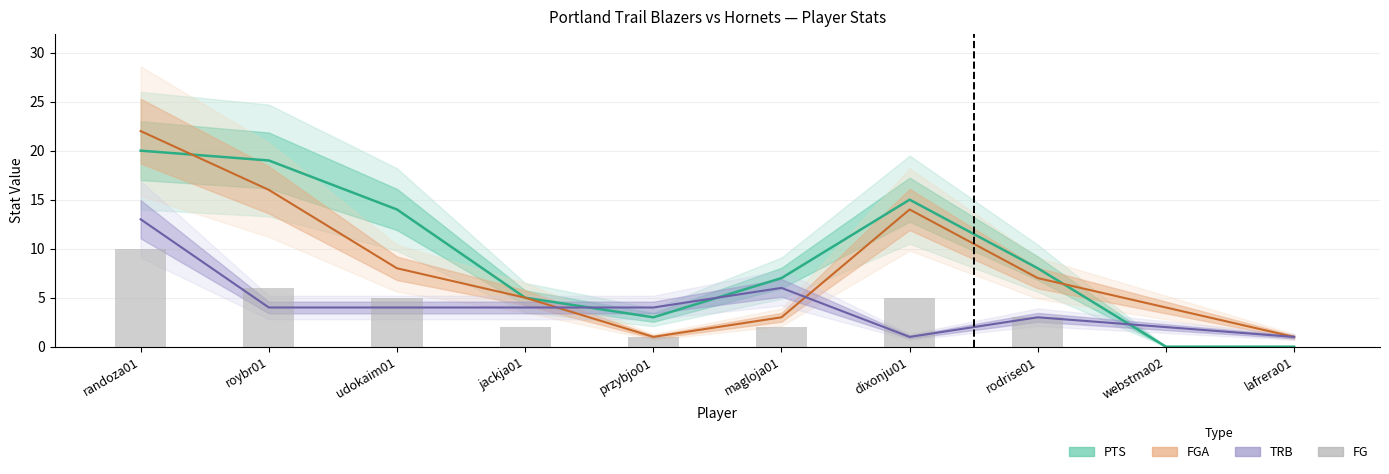

How many data points in PTS line are above 8?

4